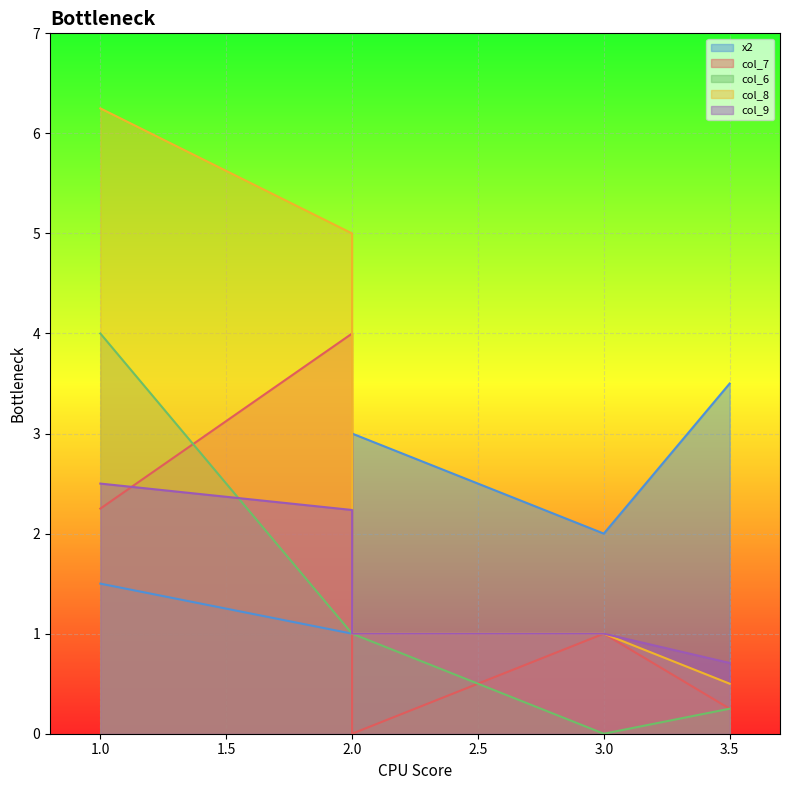

How many values in the col_7 series are below 1?

2